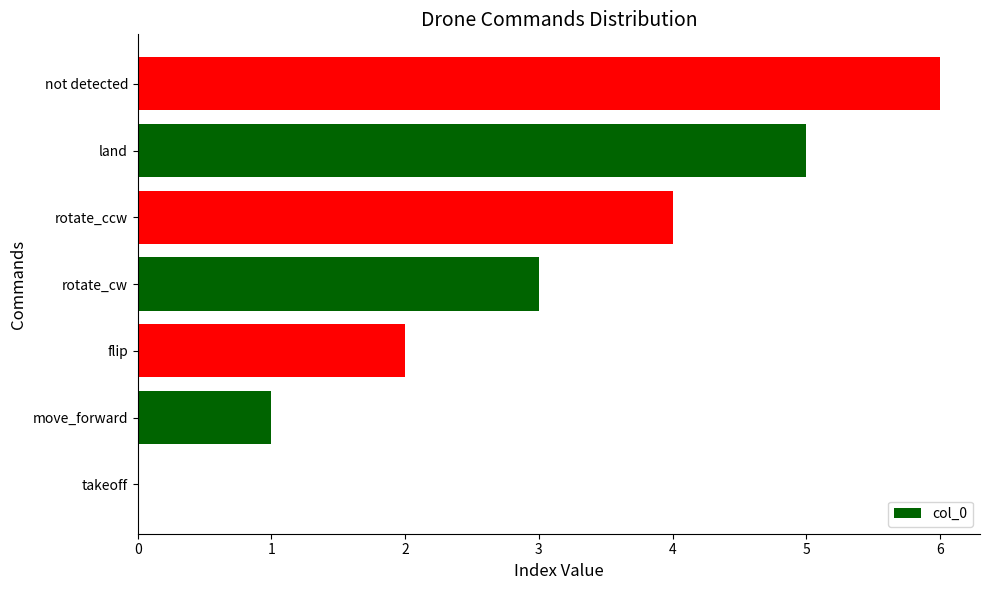

Approximately how many times larger is the value at not detected compared to rotate_cw?

2.0